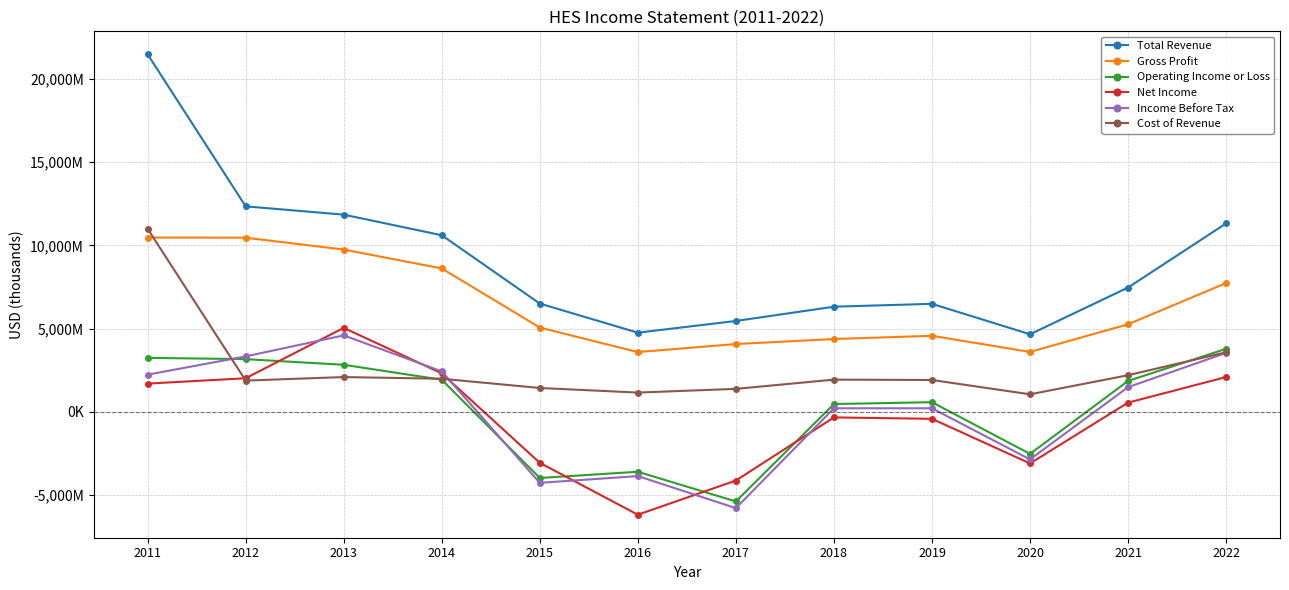

What are all the series names shown in the legend?

Total Revenue, Gross Profit, Operating Income or Loss, Net Income, Income Before Tax, Cost of Revenue